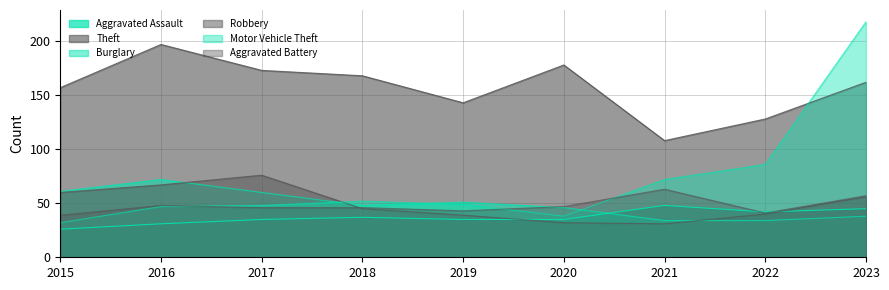

What is the value of the Aggravated Battery point at the 6th from the left?

47